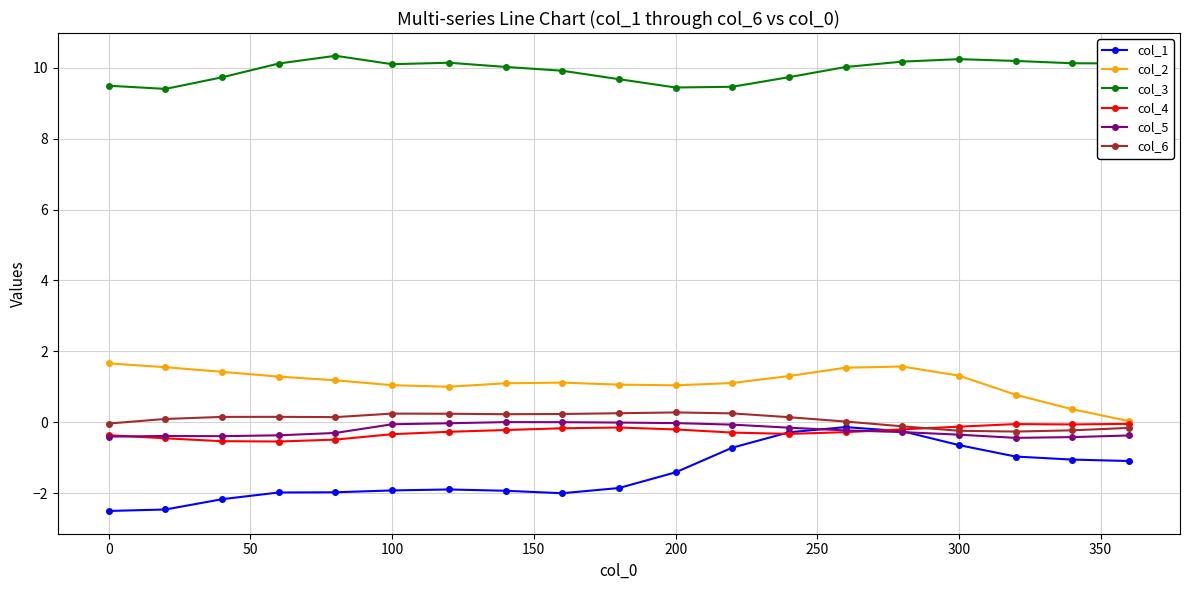

True or false: col_2 has more than 0 interior local peaks.

True